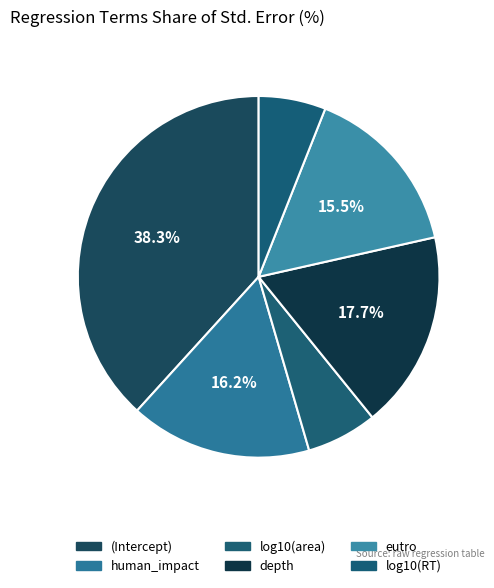

Which has a higher value, (Intercept) or depth?

(Intercept)